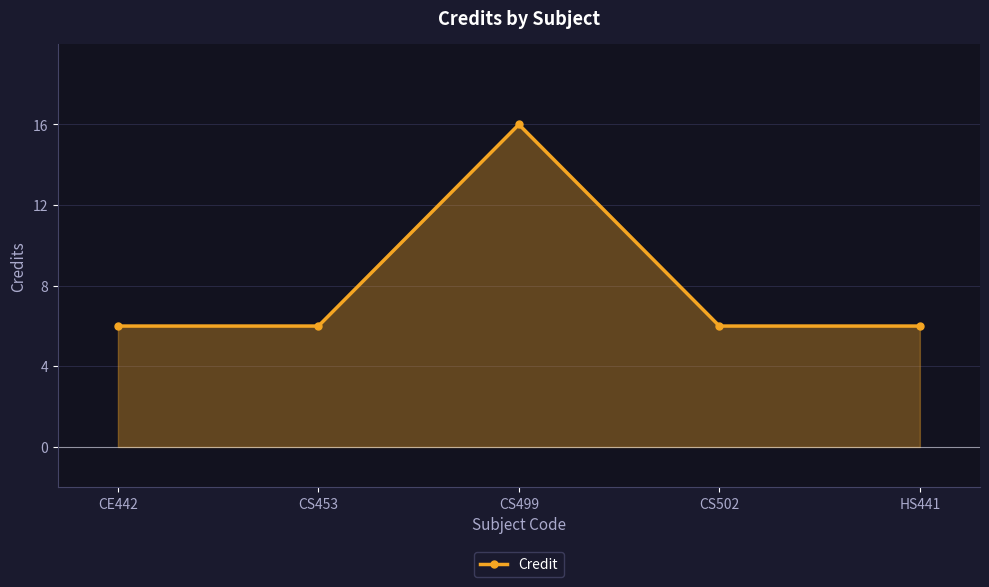

How many categories are shown in the chart?

5